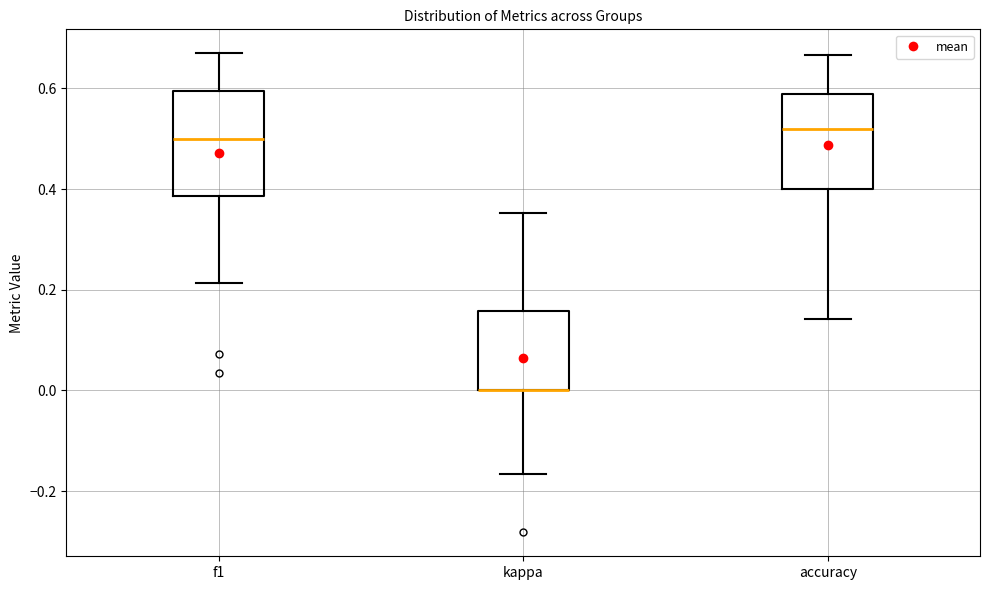

Where is the upper edge of the box for kappa on the y-axis? The values are not printed on the chart, so give them approximately, as read against the axis.

0.16